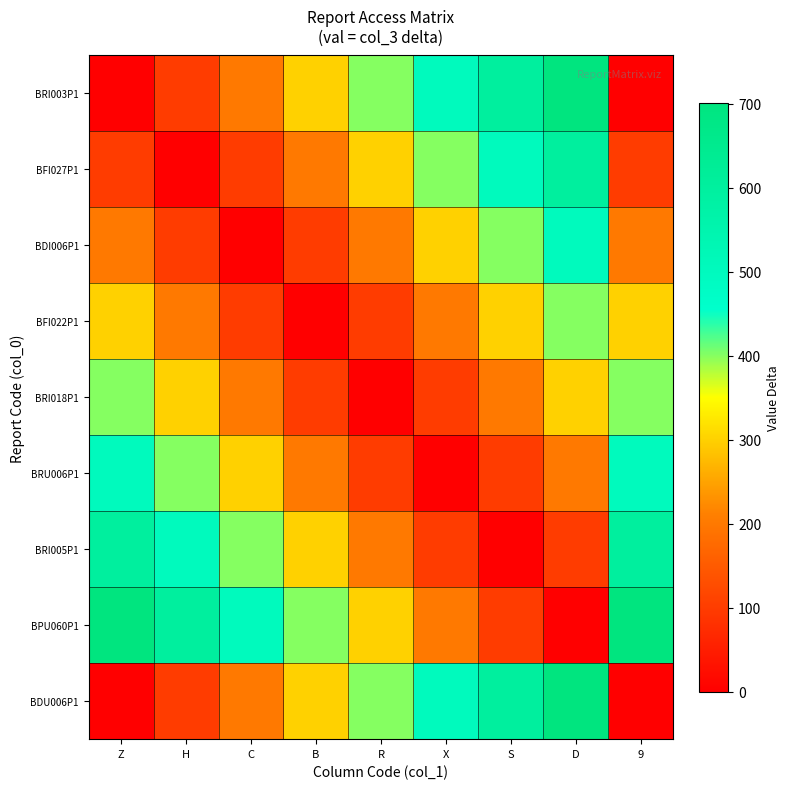

Reading left to right, list all the values displayed in this chart.

BRI003P1: Z=0	H=101	C=201	B=301	R=401	X=501	S=601	D=701	9=0
BFI027P1: Z=101	H=0	C=100	B=200	R=300	X=400	S=500	D=600	9=101
BDI006P1: Z=201	H=100	C=0	B=100	R=200	X=300	S=400	D=500	9=201
BFI022P1: Z=301	H=200	C=100	B=0	R=100	X=200	S=300	D=400	9=301
BRI018P1: Z=401	H=300	C=200	B=100	R=0	X=100	S=200	D=300	9=401
BRU006P1: Z=501	H=400	C=300	B=200	R=100	X=0	S=100	D=200	9=501
BRI005P1: Z=601	H=500	C=400	B=300	R=200	X=100	S=0	D=100	9=601
BPU060P1: Z=701	H=600	C=500	B=400	R=300	X=200	S=100	D=0	9=701
BDU006P1: Z=0	H=101	C=201	B=301	R=401	X=501	S=601	D=701	9=0